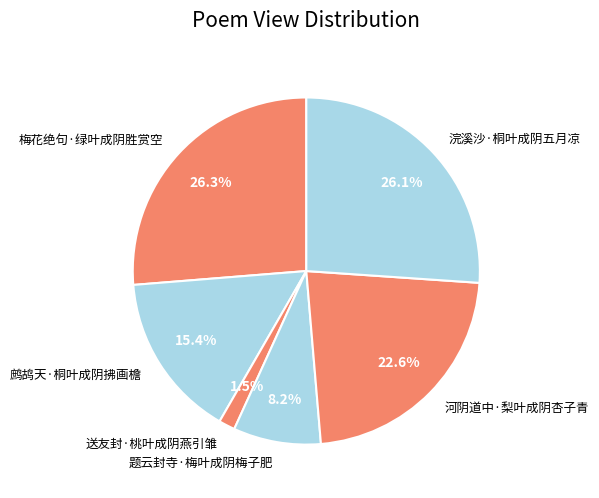

To the nearest percent, what portion does 题云封寺·梅叶成阴梅子肥 represent?

8%